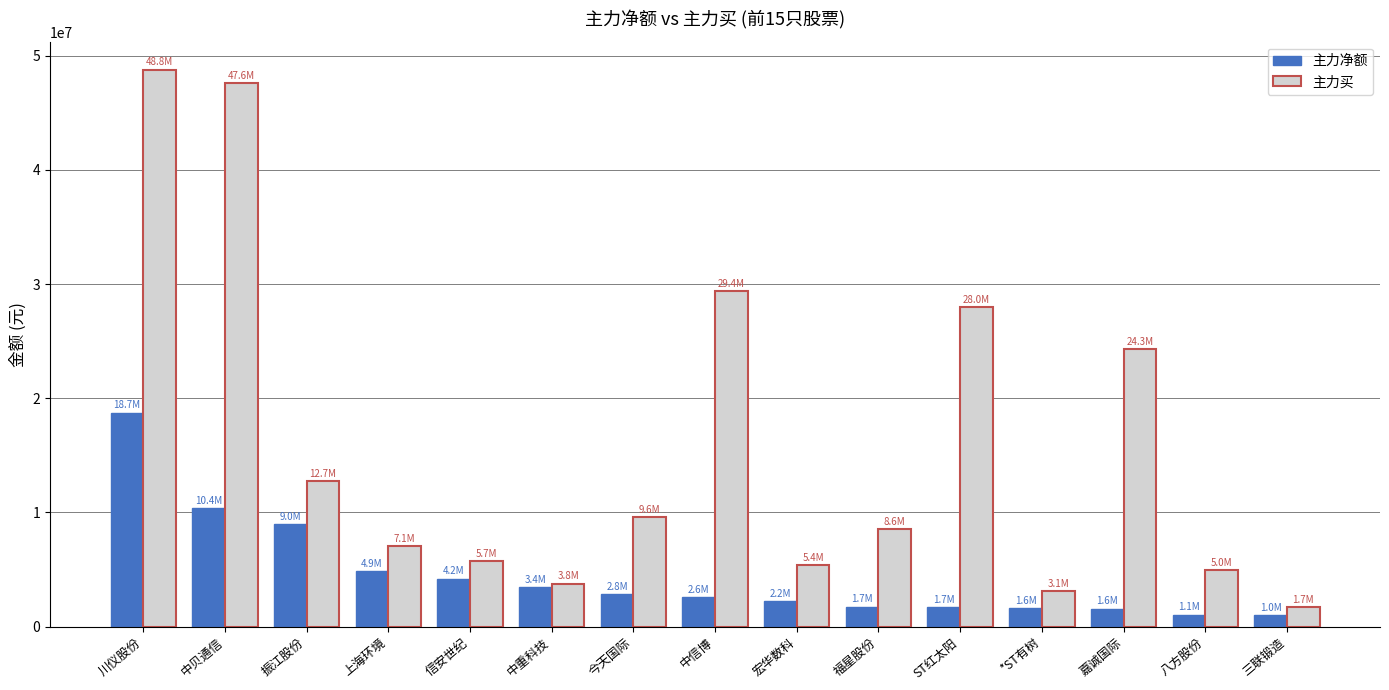

What is the label of the 13th bar from the right?

振江股份